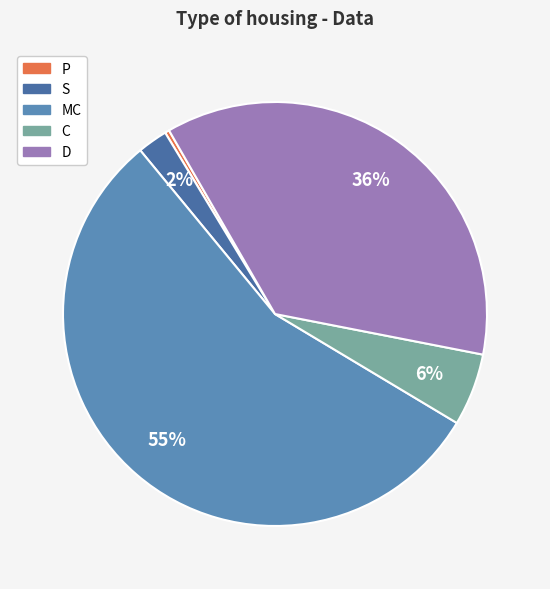

What percentage is the MC slice, to the nearest percent?

55%